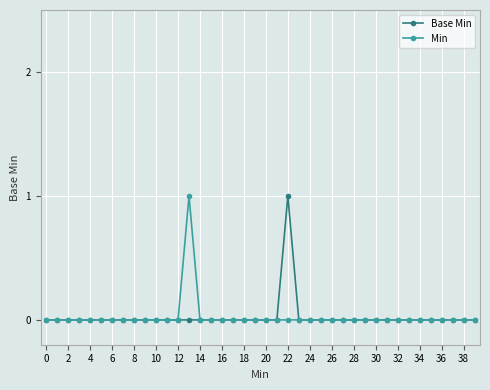

True or false: Min has more than 0 points higher than both neighbors.

True